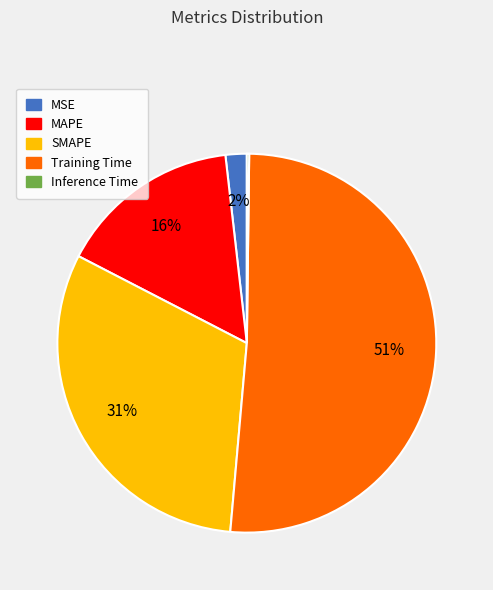

To the nearest percent, what portion does Training Time represent?

51%